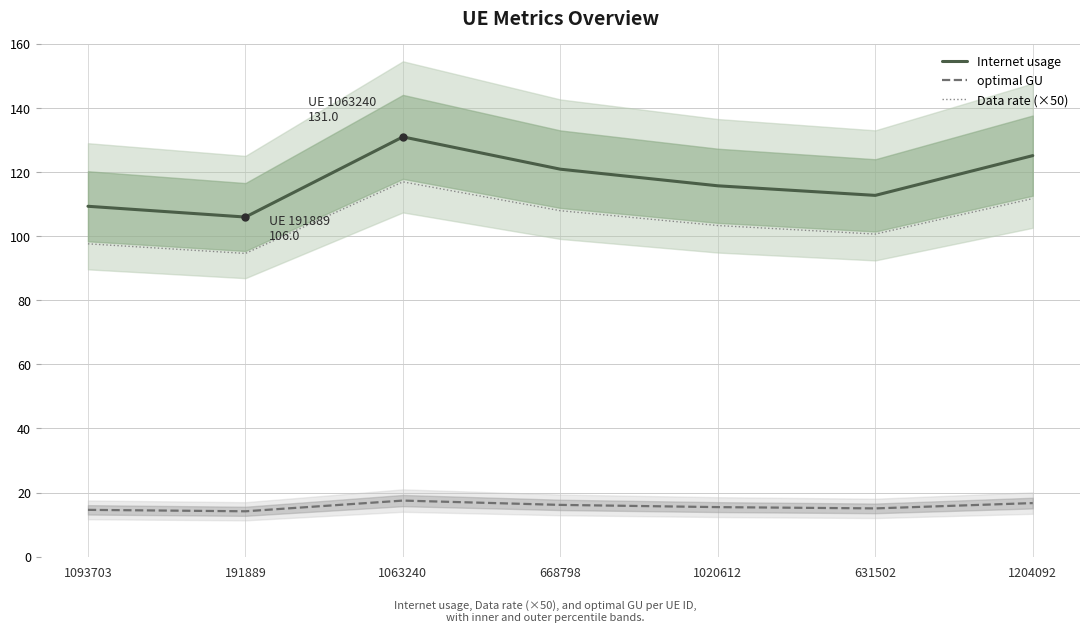

At which label does Data rate (×50) reach its minimum?

191889